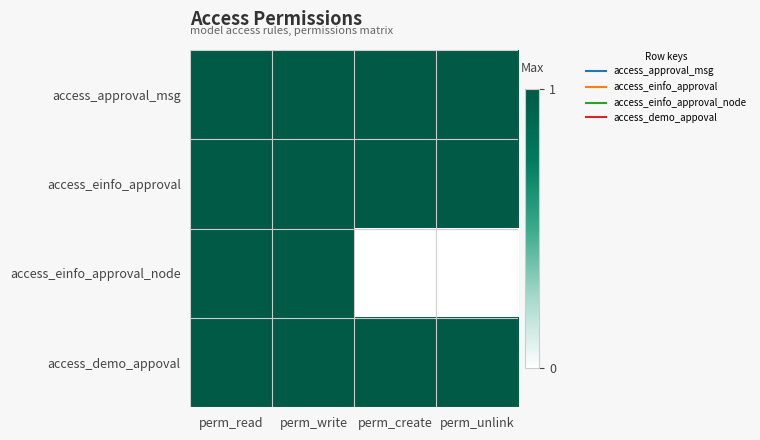

Reading left to right, what are all the values shown in this chart?

access_approval_msg: perm_read=1	perm_write=1	perm_create=1	perm_unlink=1
access_einfo_approval: perm_read=1	perm_write=1	perm_create=1	perm_unlink=1
access_einfo_approval_node: perm_read=1	perm_write=1	perm_create=0	perm_unlink=0
access_demo_appoval: perm_read=1	perm_write=1	perm_create=1	perm_unlink=1